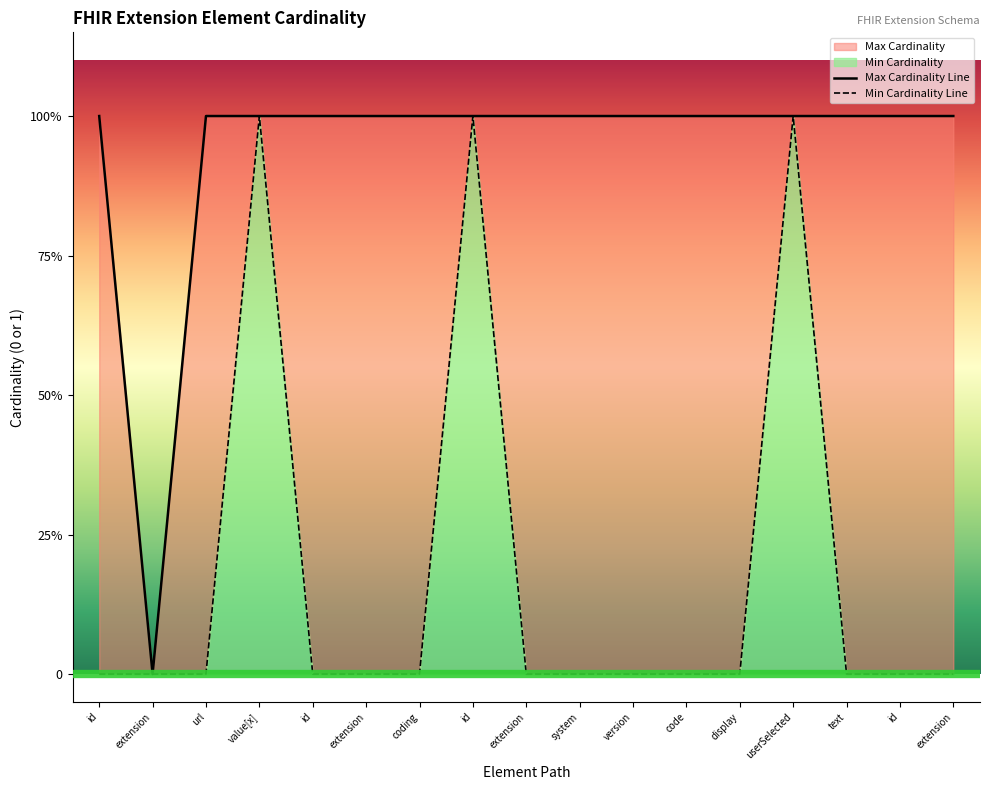

What is the difference between the second highest and minimum values in the Max Cardinality Line series?

1